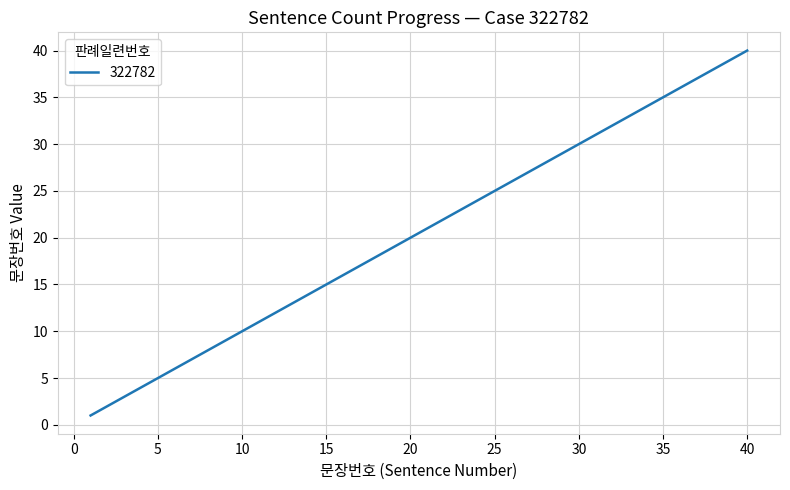

What is the greatest value displayed?

40